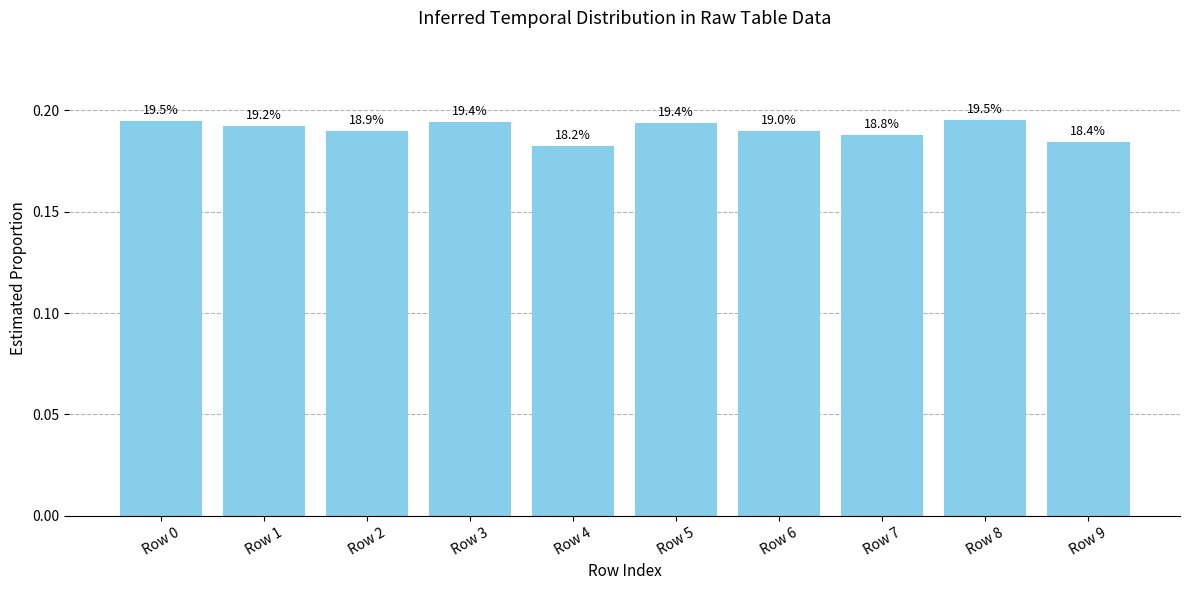

The value at Row 3 is 0.1. True or false?

False